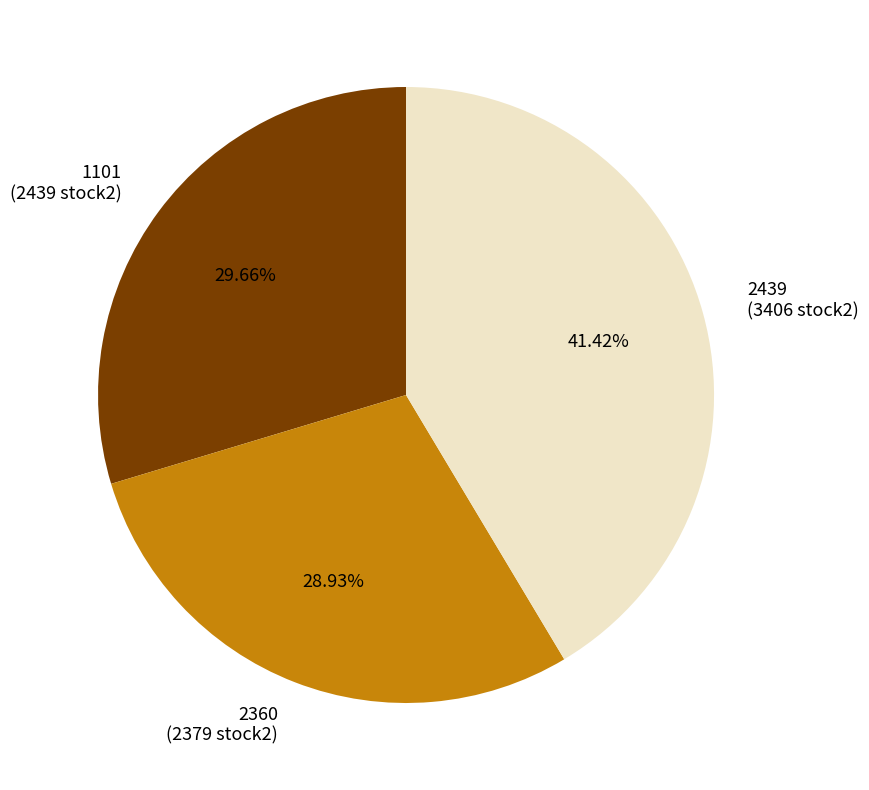

Which category has the biggest portion of the pie?

2439